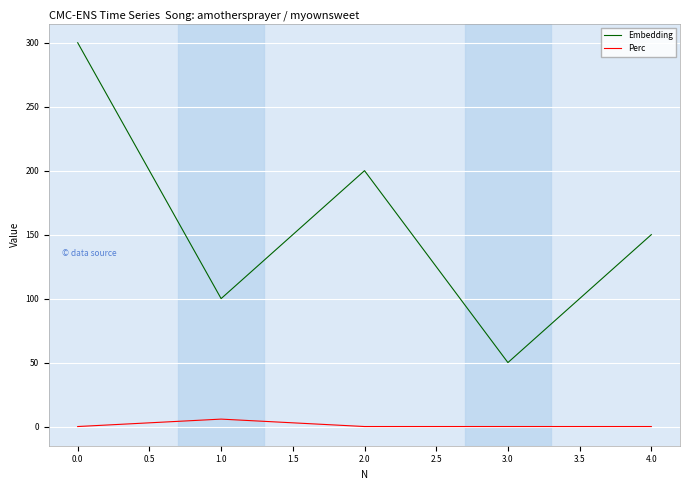

Between 0.0 and 3.0, which series saw the biggest shift?

Embedding